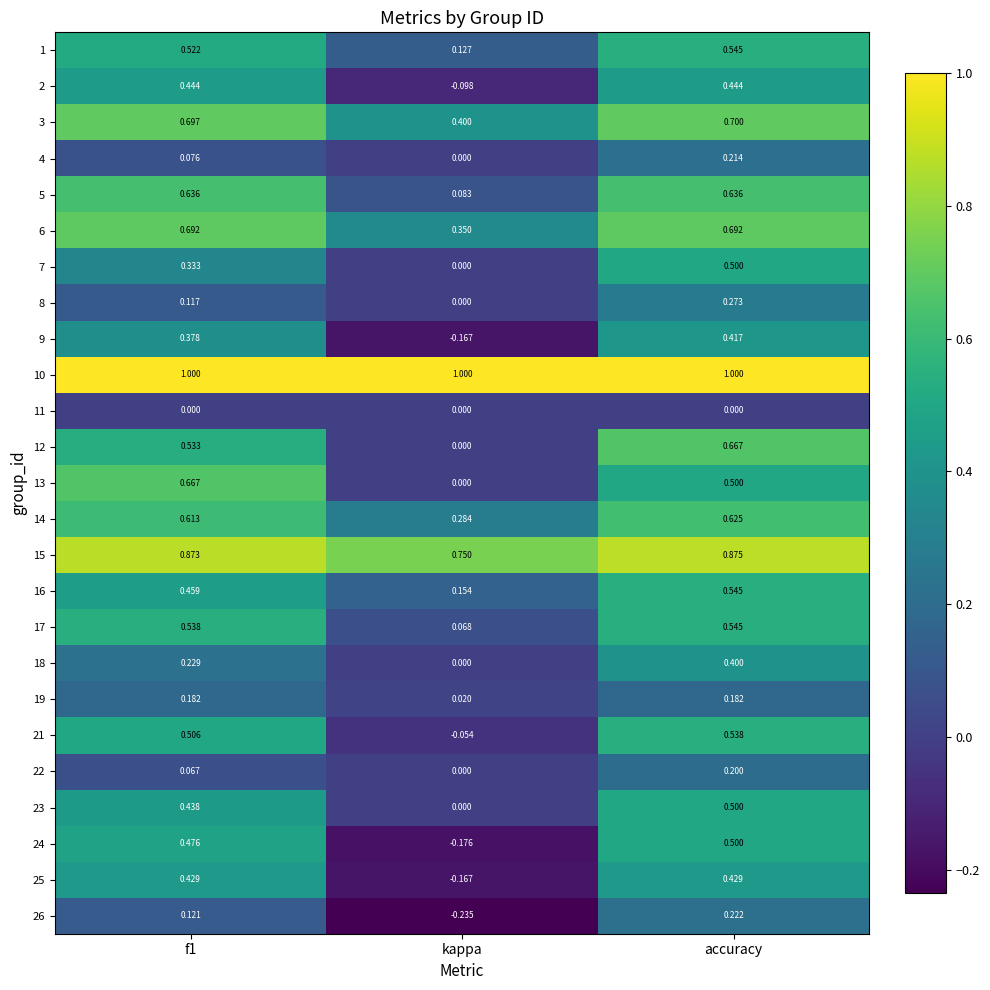

Which series has the widest spread of values?

24